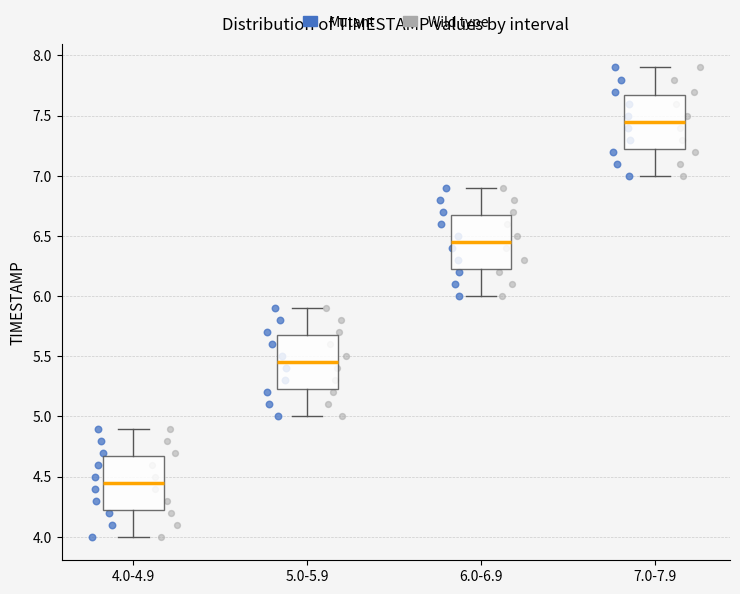

Reading left to right, transcribe this box plot: for each box, give where its median line is, the range the box spans, and where its two whiskers end, as read against the y-axis. The values are not printed on the chart, so give them approximately, as read against the axis.

4.0-4.9: median 4.45, box 4.25 to 4.70, whiskers 4.00 to 4.90
5.0-5.9: median 5.45, box 5.25 to 5.70, whiskers 5.00 to 5.90
6.0-6.9: median 6.45, box 6.25 to 6.70, whiskers 6.00 to 6.90
7.0-7.9: median 7.45, box 7.25 to 7.70, whiskers 7.00 to 7.90